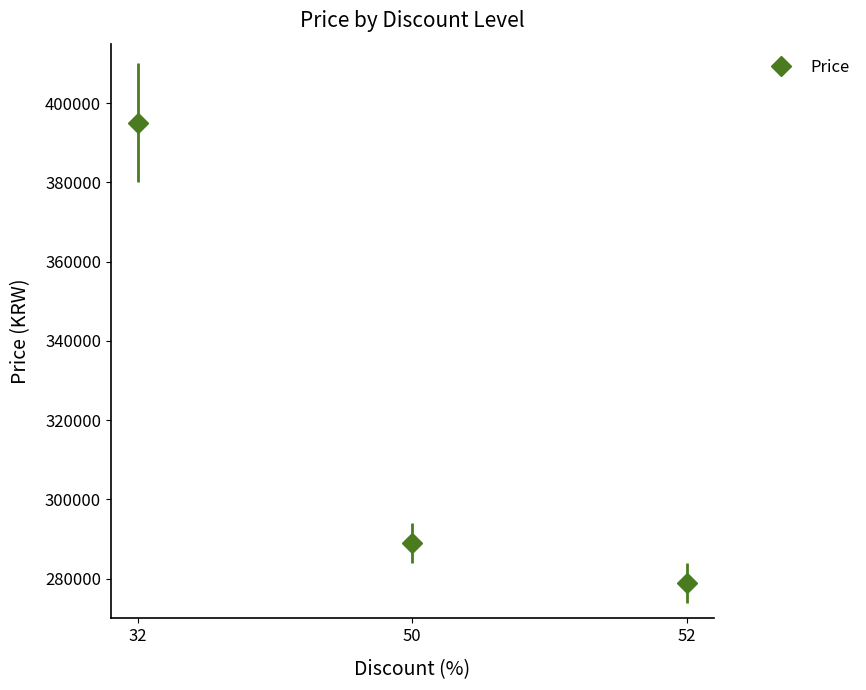

List the labels in order of value, smallest first.

52, 50, 32